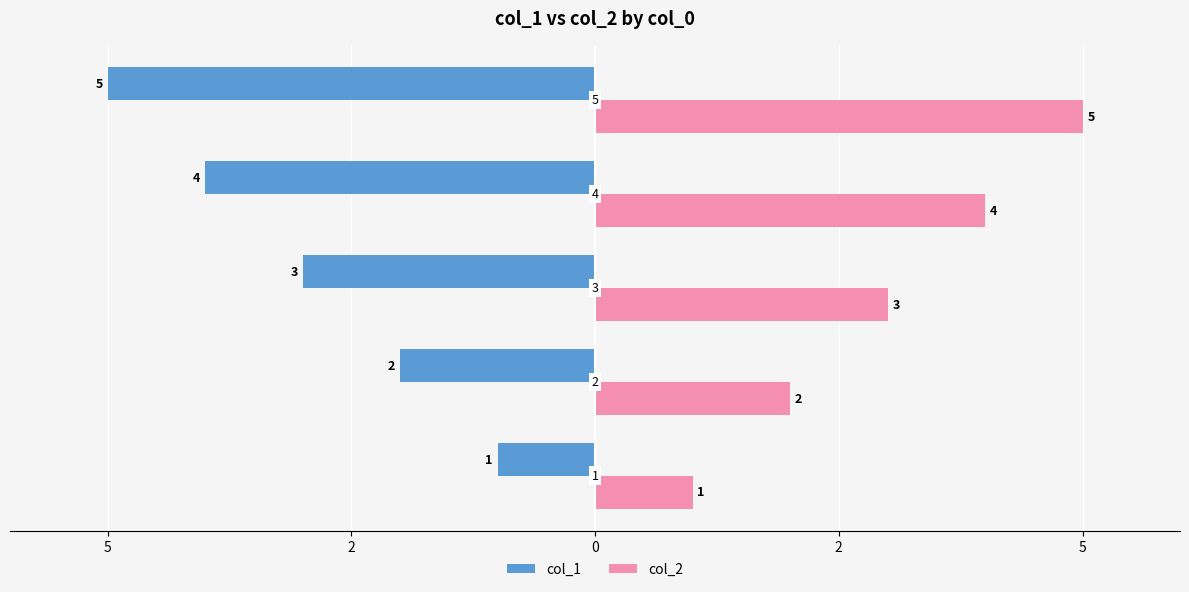

What are all the series names shown in the legend?

col_1, col_2